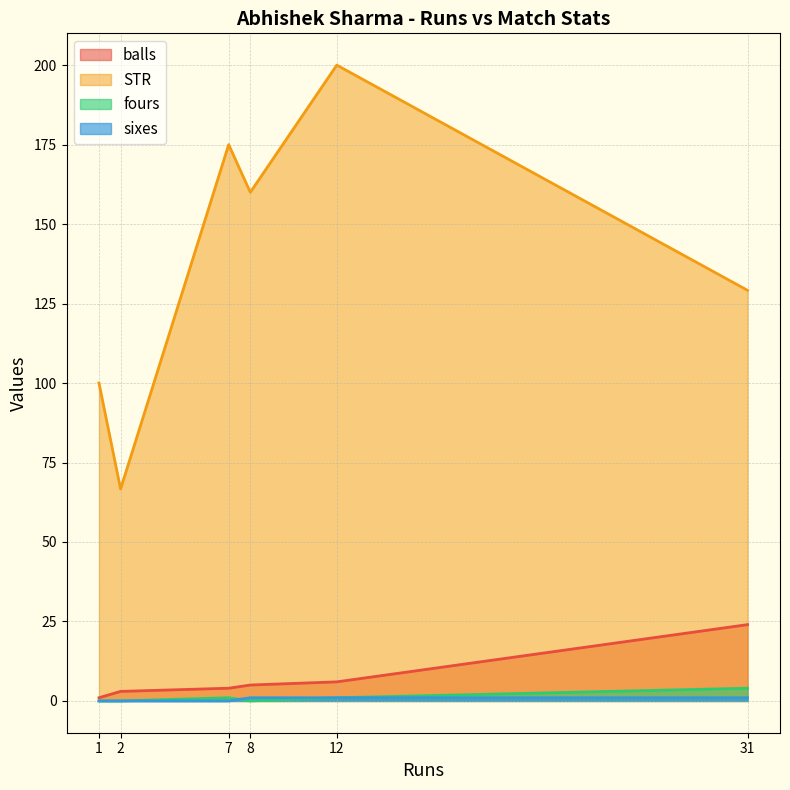

Is the value of STR at 2 greater than the value of sixes at 7?

Yes